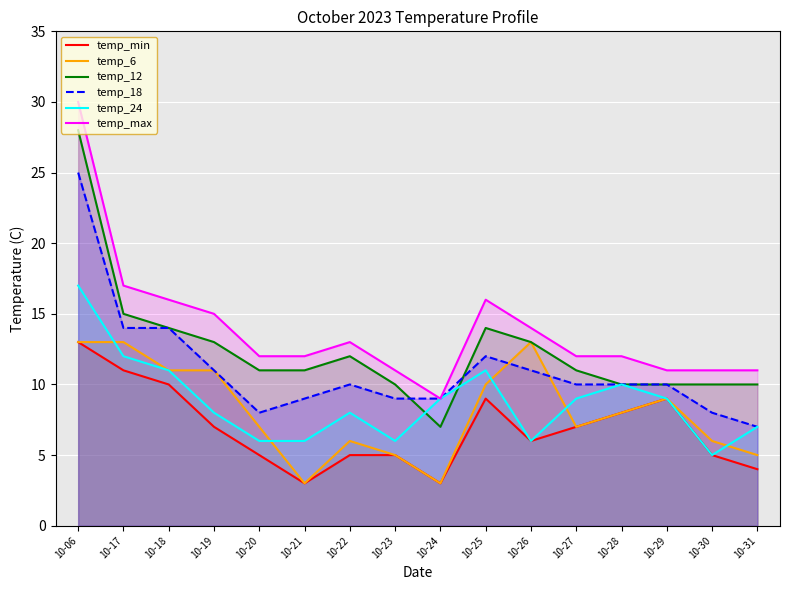

What is the maximum value shown in the chart?

30